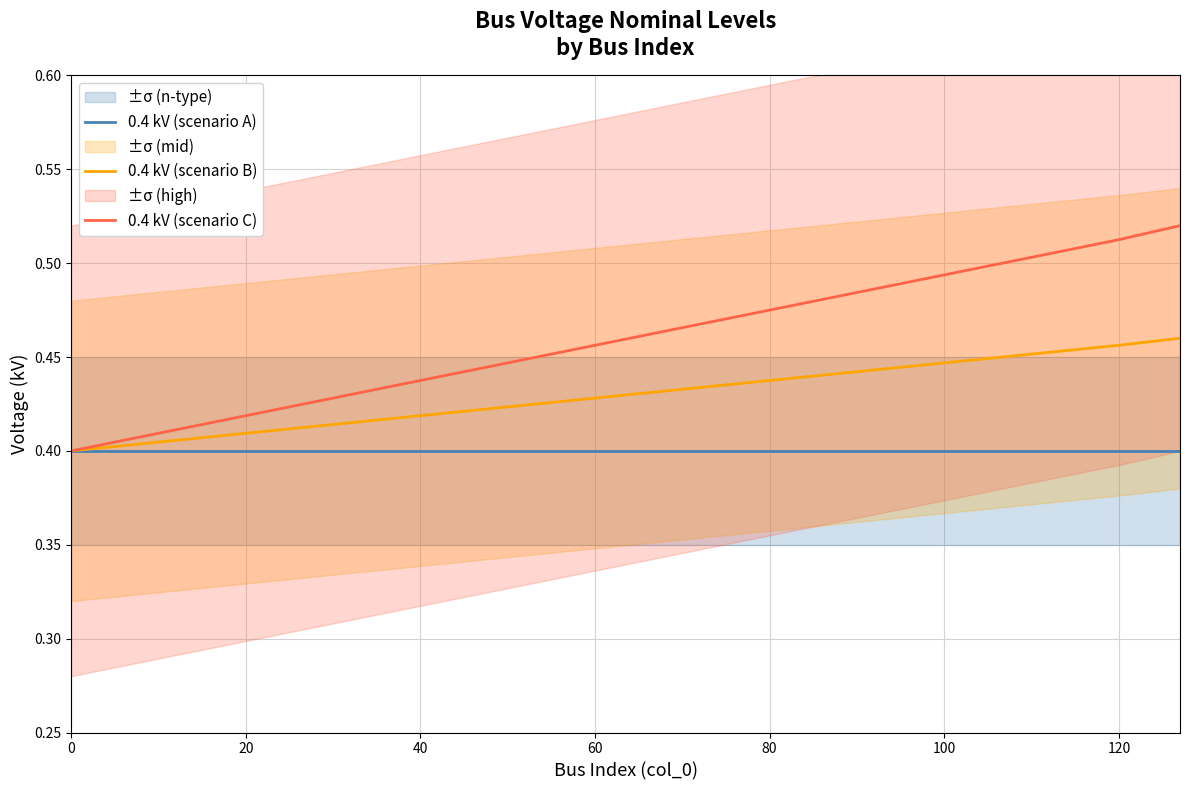

Count the number of data series in this chart.

3